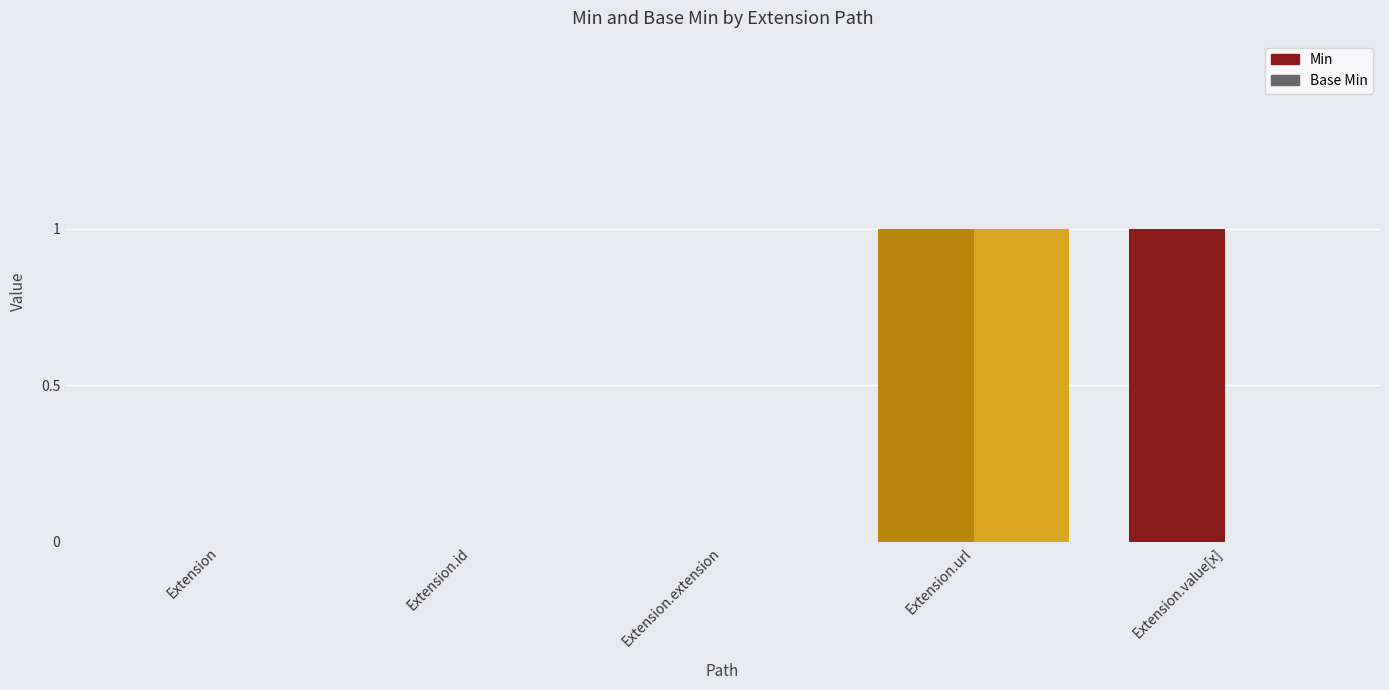

How many Min values are between 0 and 1?

5